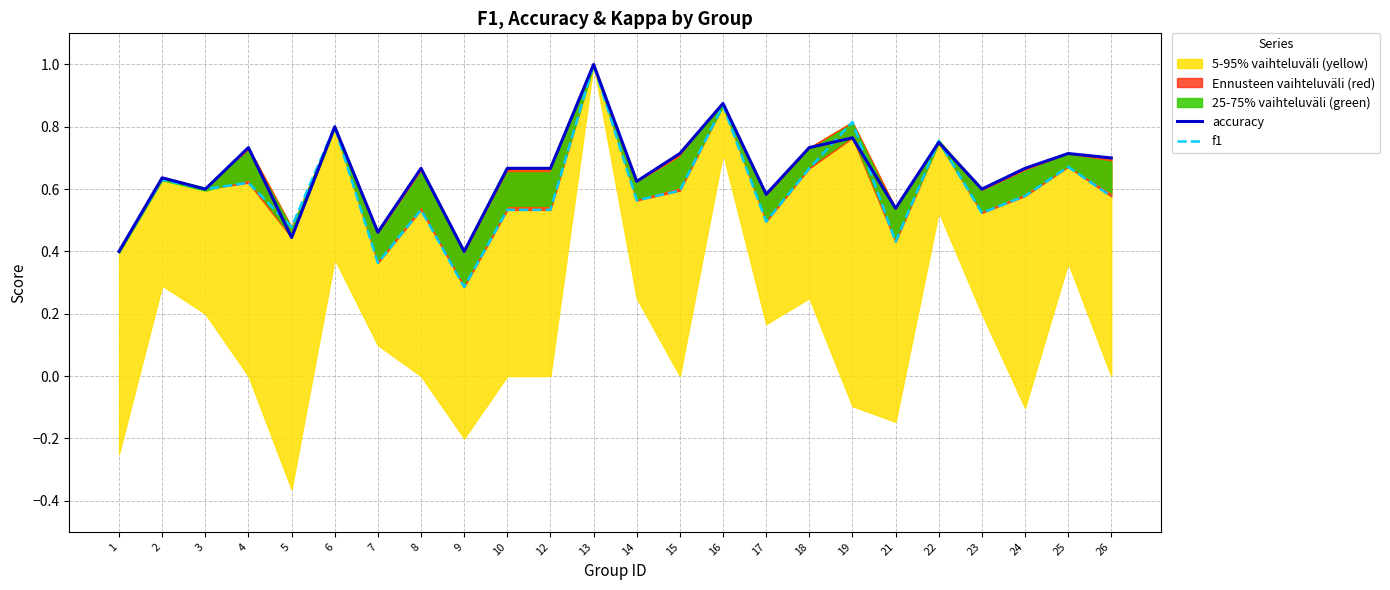

What is the difference between the maximum and minimum values in the f1 series?

0.7